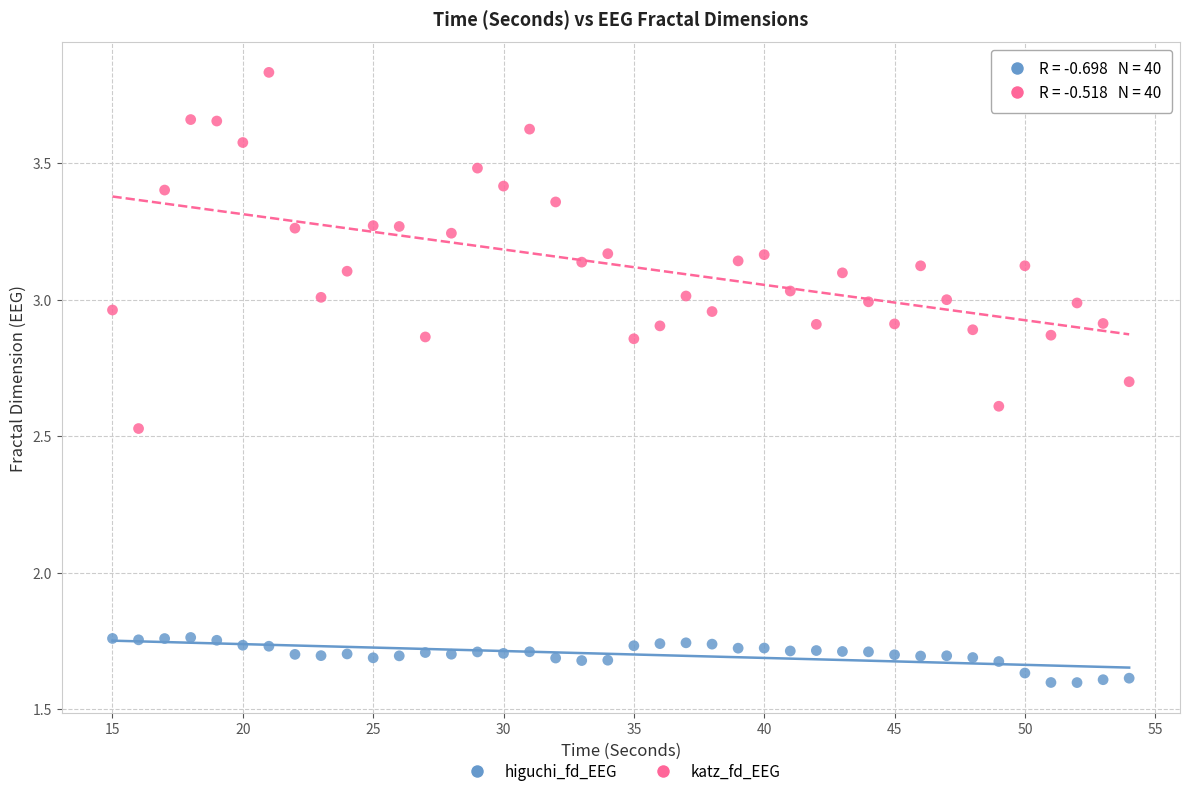

Which series has the widest spread of Y values?

katz_fd_EEG